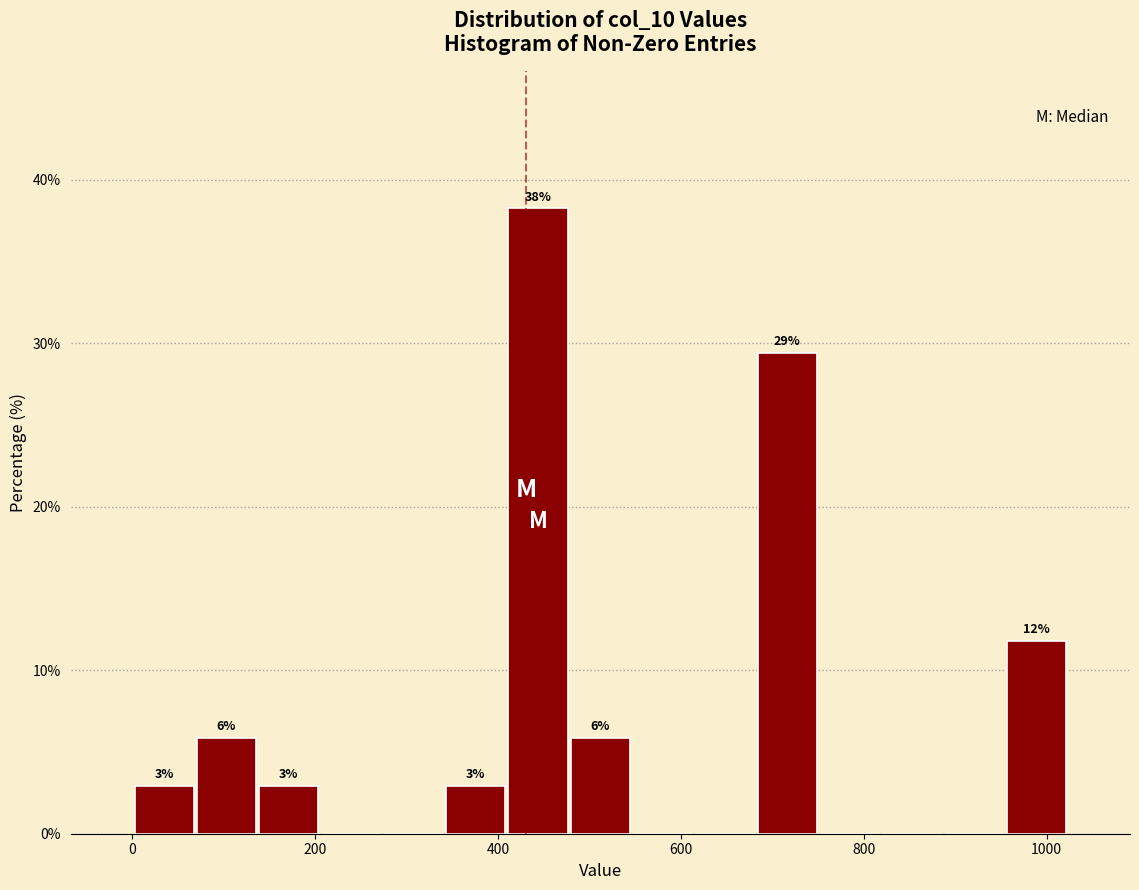

Around what value on the x-axis is the tallest bar? Give the approximate position of its centre, as read against the axis.

440